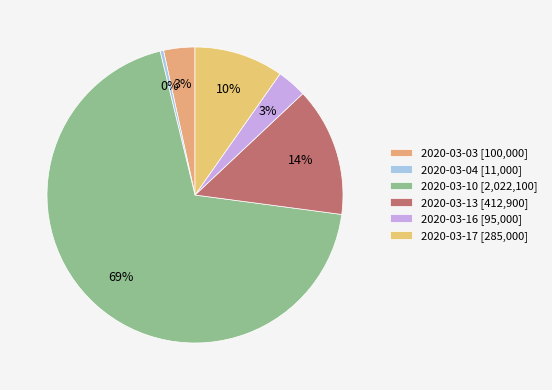

To the nearest percent, what percentage of the pie is 2020-03-10?

69%